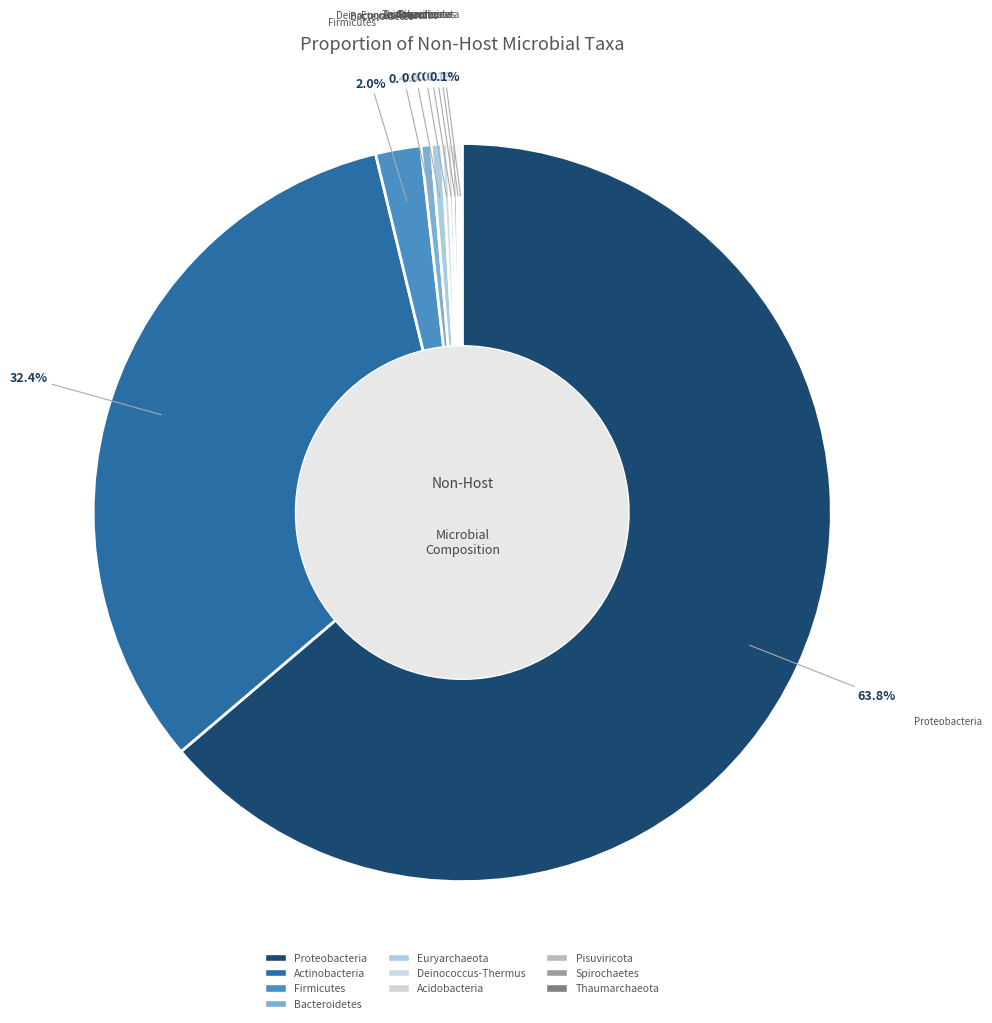

Does Proteobacteria account for over 50% of the chart?

Yes